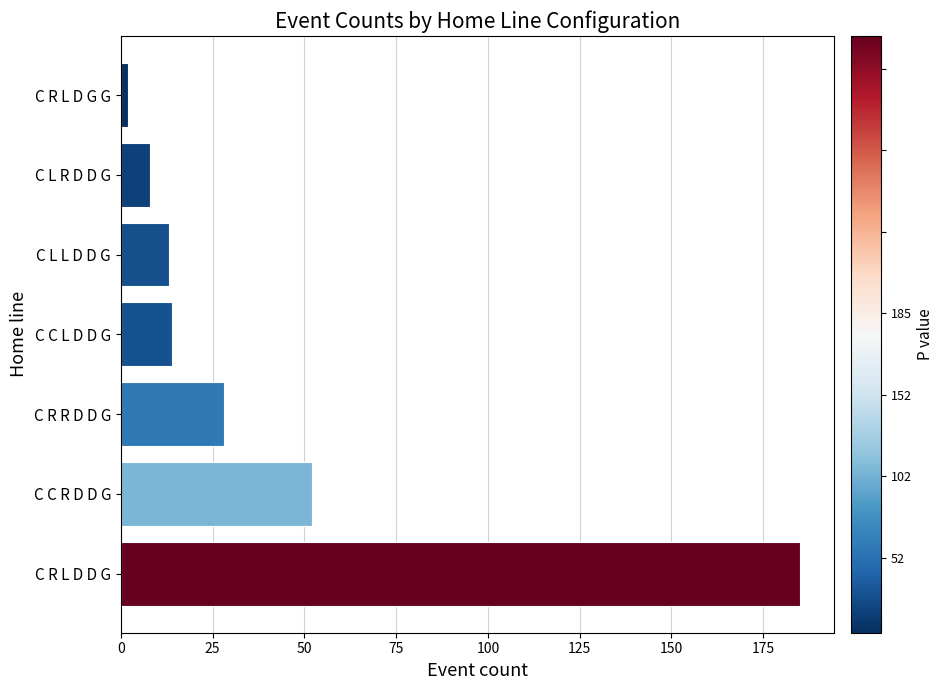

What is the greatest value displayed?

185